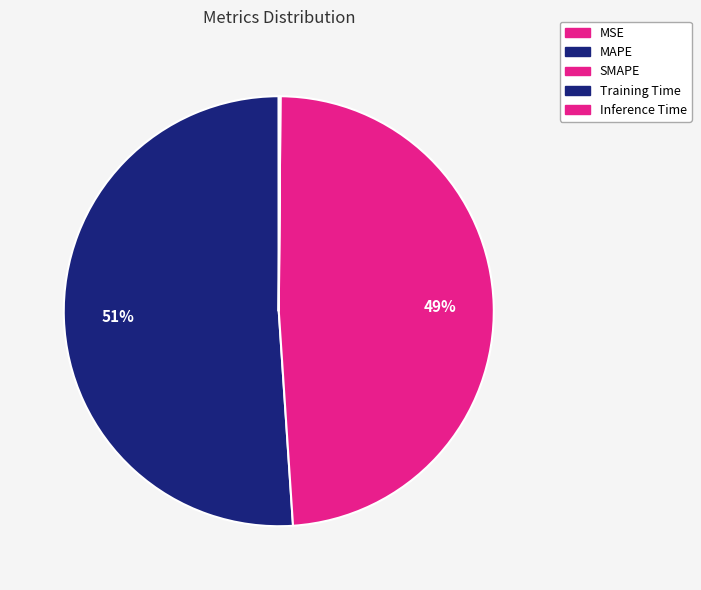

Is MSE the majority of the pie?

No